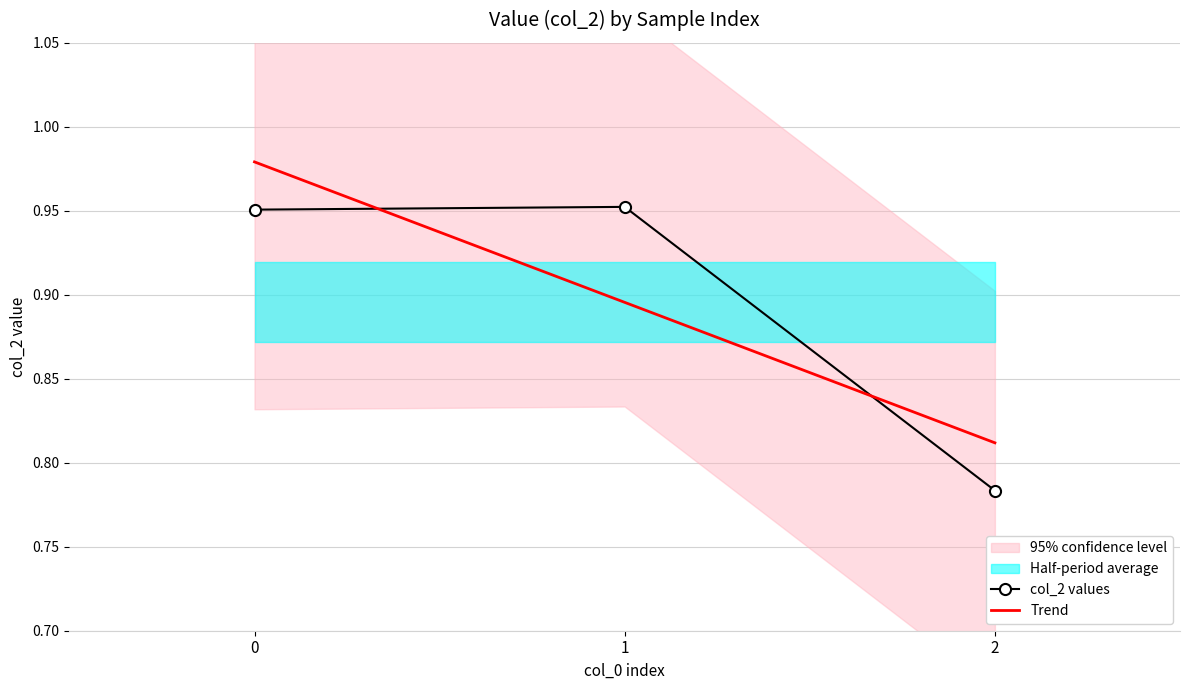

Reading right to left, transcribe all the data shown in this chart.

col_2 values: 0.8	1.0	1.0
Trend: 0.8	0.9	1.0